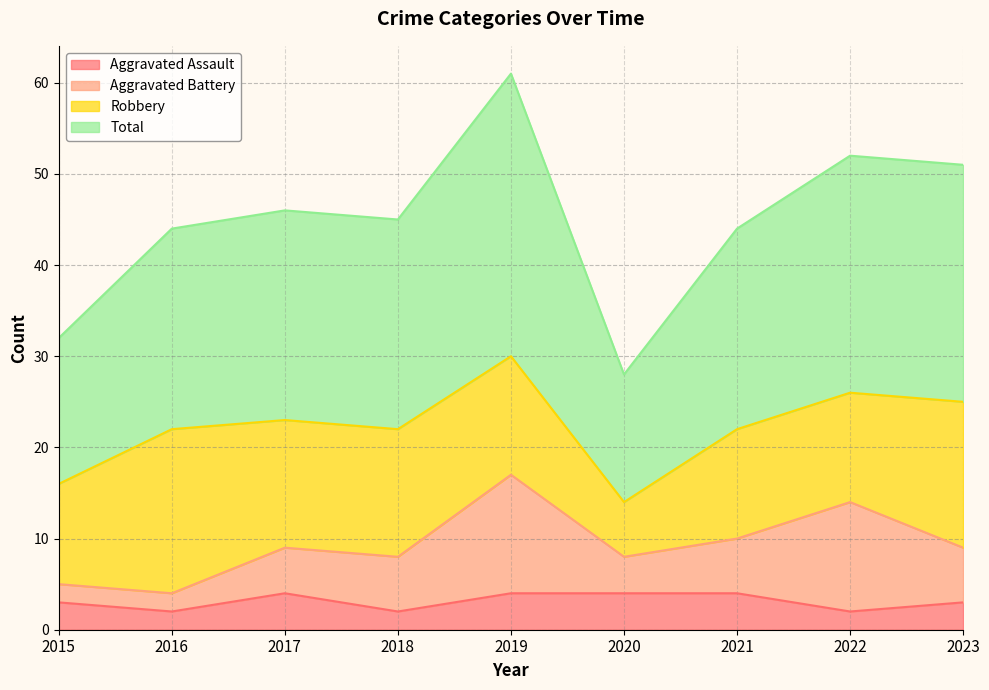

What is the difference between the maximum and second lowest values in the Aggravated Assault series?

2